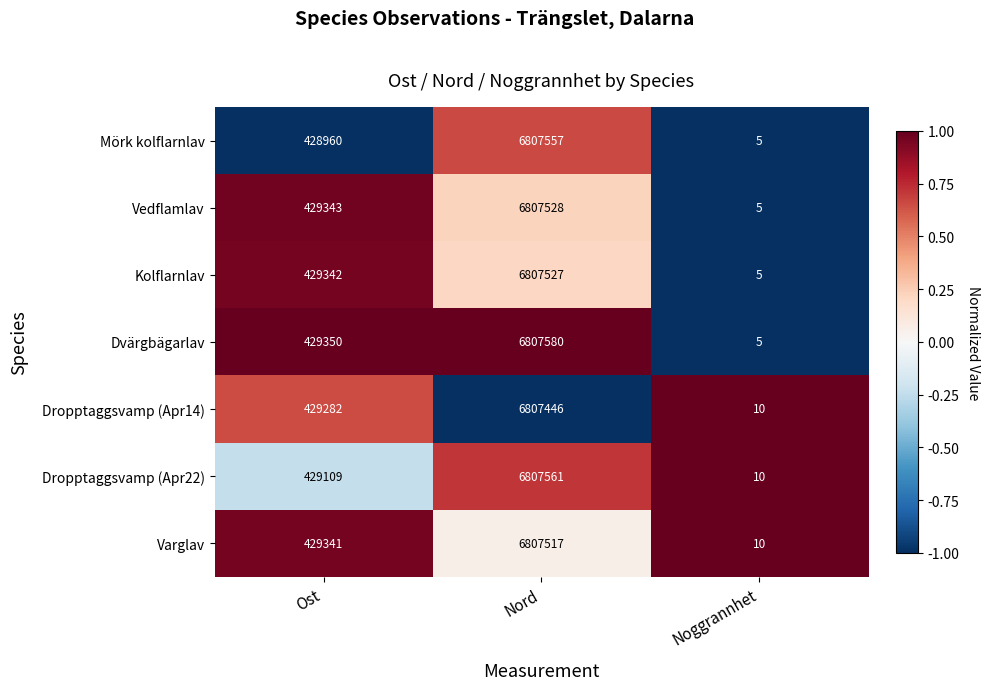

Which series changed the most between Nord and Noggrannhet?

Dvärgbägarlav